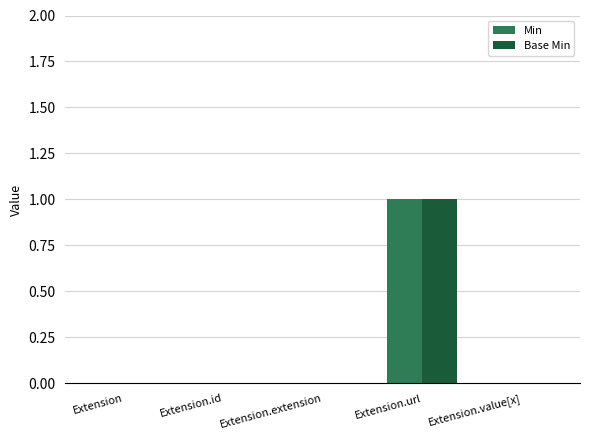

Count the number of categories in the chart.

5